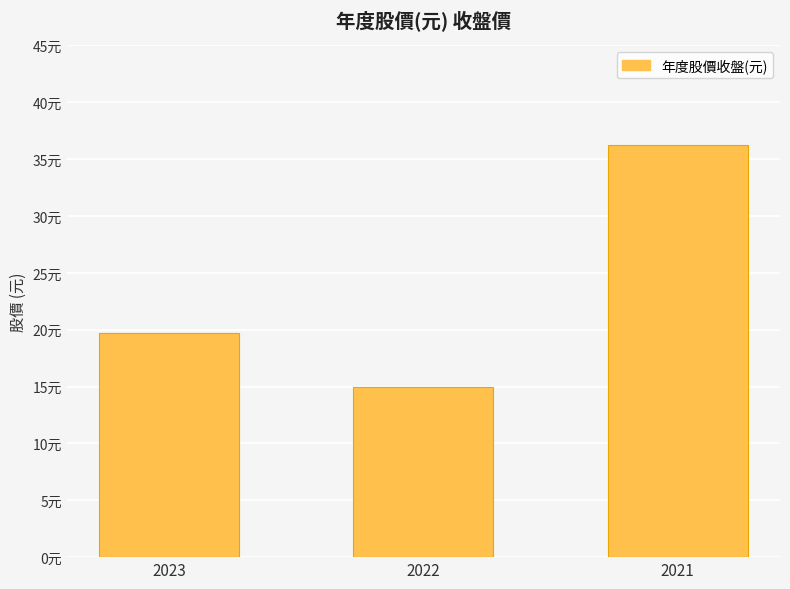

Which has a higher value, 2021 or 2023?

2021